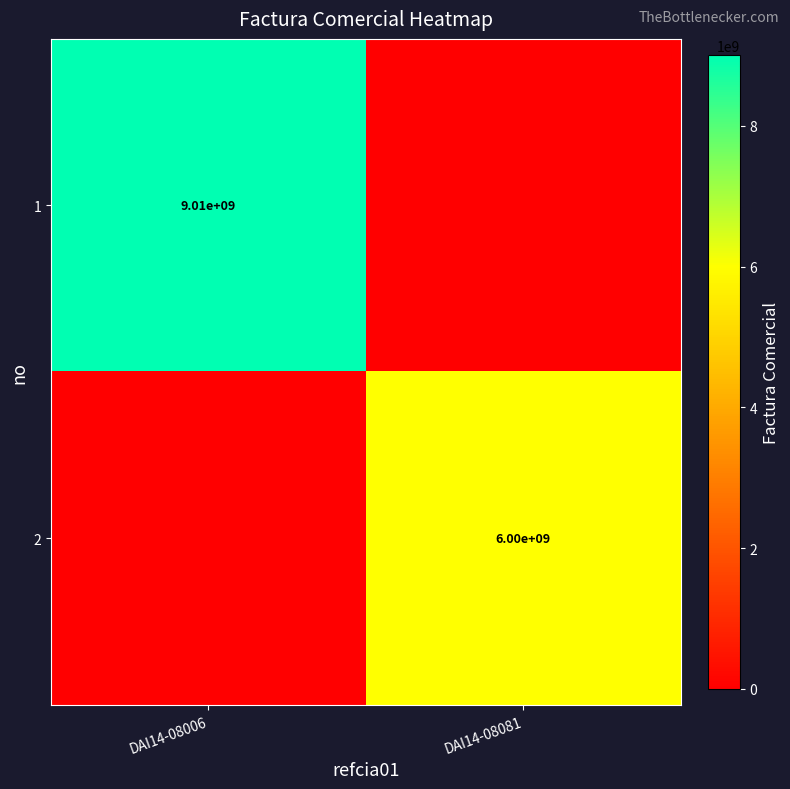

The 2 series shows 3397958539 at DAI14-08081. True or false?

False